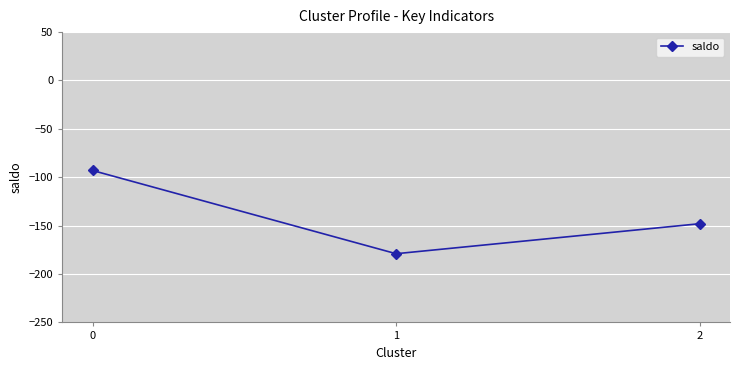

Where is the data nearest to the value -135?

2